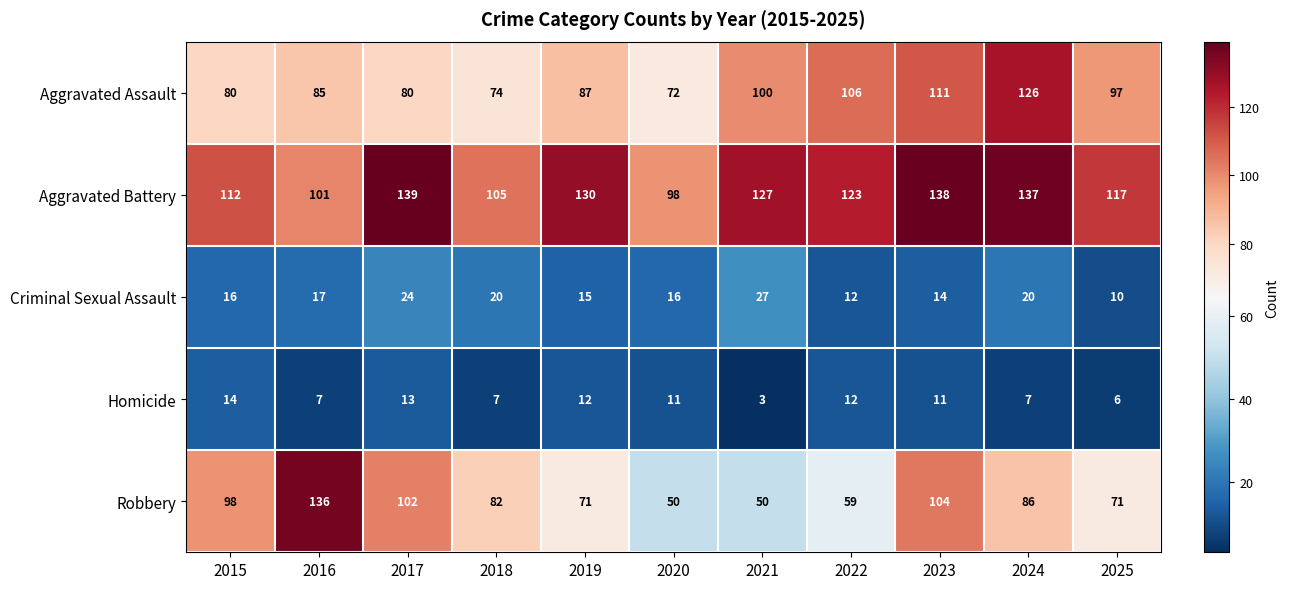

Which label corresponds to the largest value in the chart?

2017